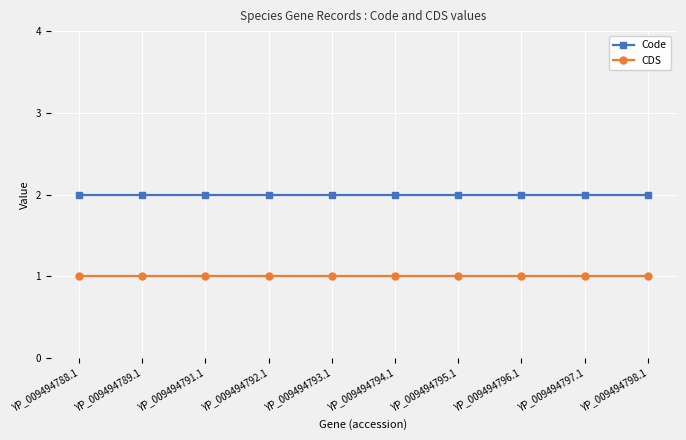

Reading left to right, transcribe all the data shown in this chart.

Code: 2	2	2	2	2	2	2	2	2	2
CDS: 1	1	1	1	1	1	1	1	1	1